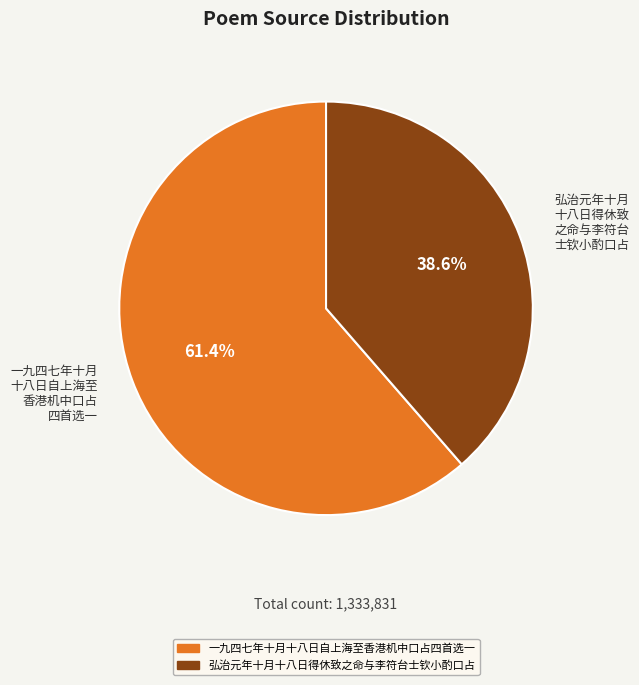

Is there a majority slice in this chart?

Yes